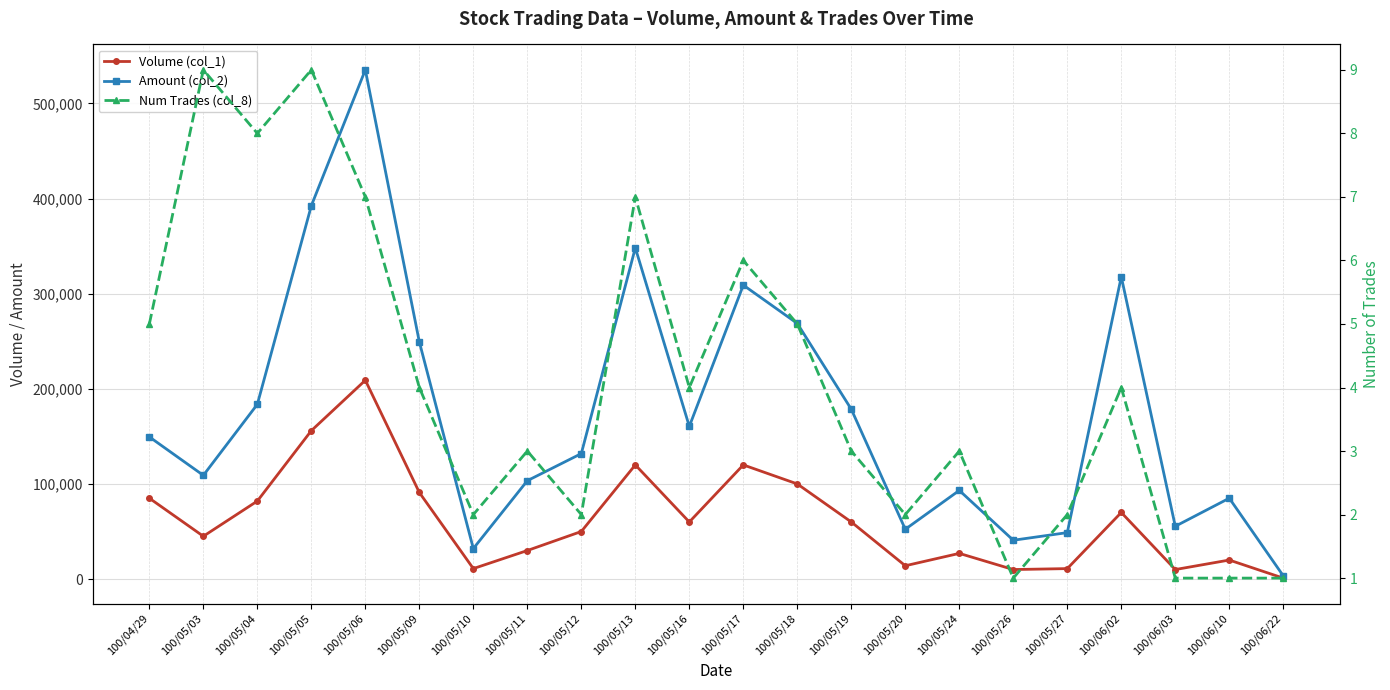

What is the label of the 13th point from the right?

100/05/13